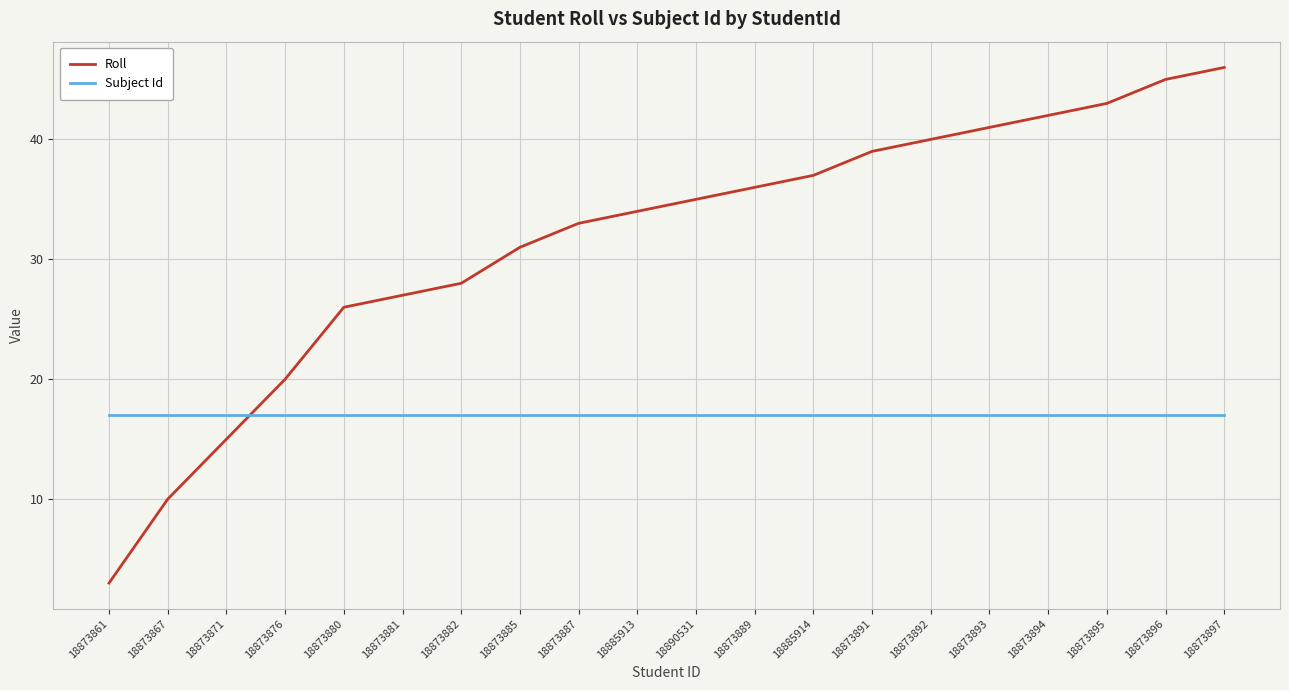

True or false: Roll has more than 1 interior local peaks.

False